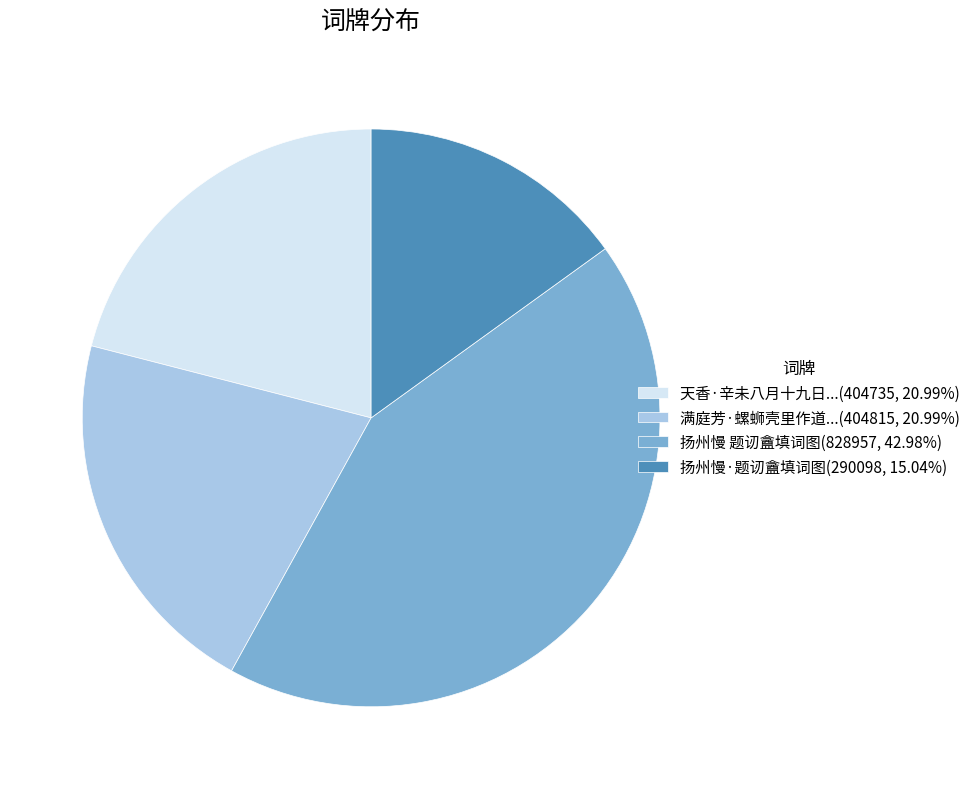

Do 扬州慢 题讱盦填词图(828957, 42.98%) and 满庭芳·螺蛳壳里作道...(404815, 20.99%) together represent more than half of the pie?

Yes